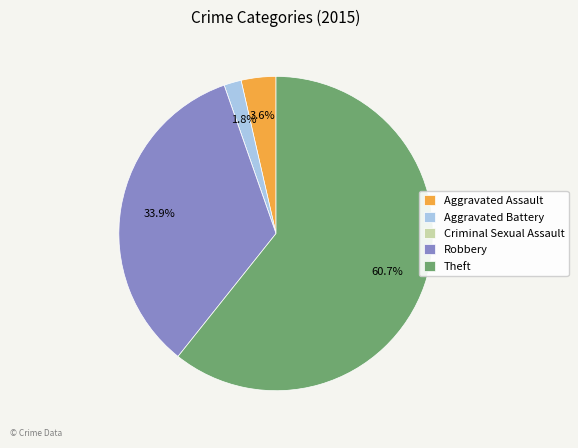

What percentage is the Robbery slice, to the nearest percent?

34%